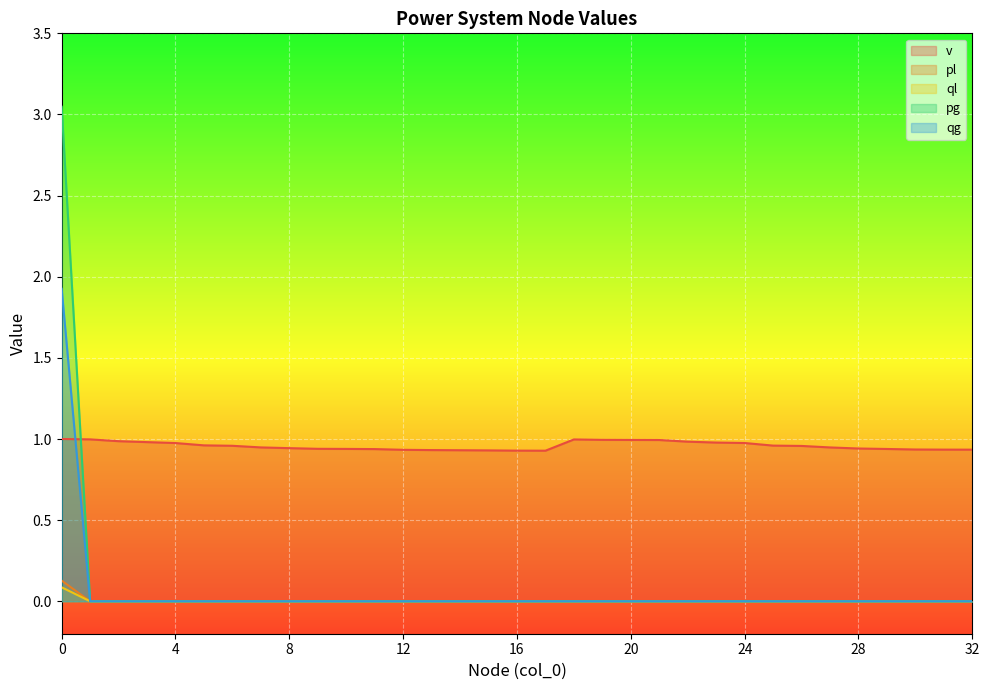

What is the average value of the v series?

1.0